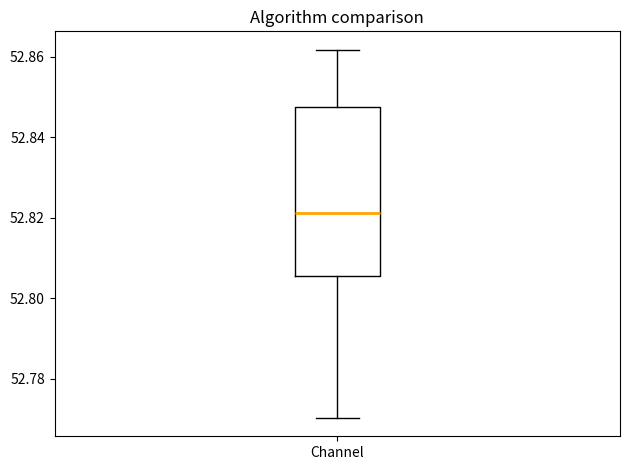

Where does the lower whisker of the box for Channel end on the y-axis? The values are not printed on the chart, so give them approximately, as read against the axis.

52.770